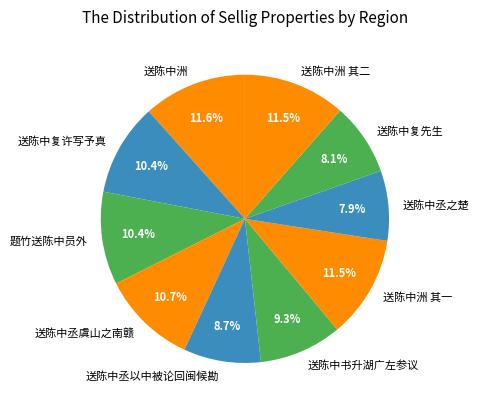

How many segments does this pie chart have?

10